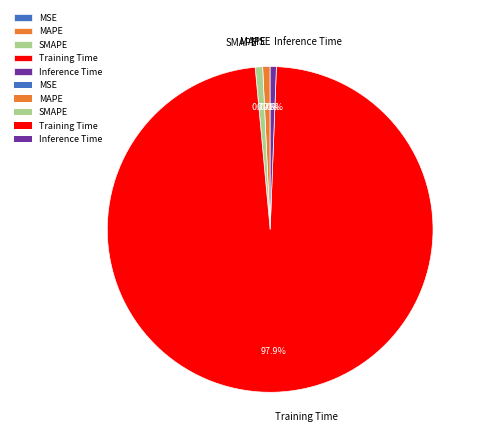

What is the total percentage of MAPE and Training Time?

98.7%